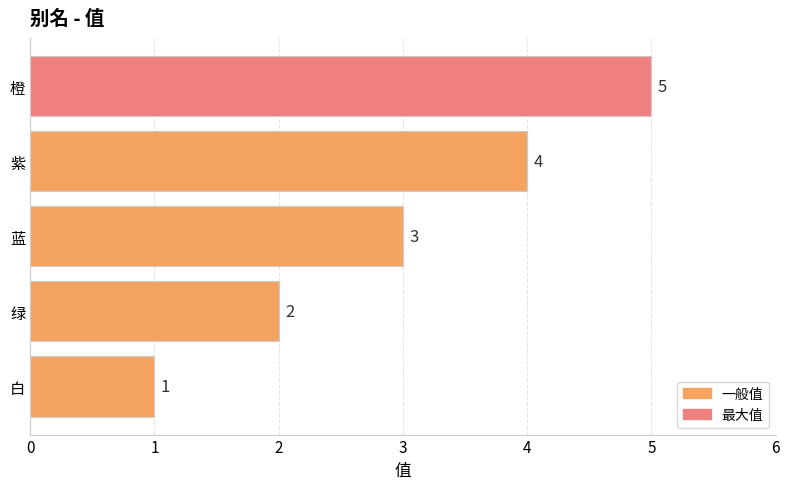

What is the average value?

3